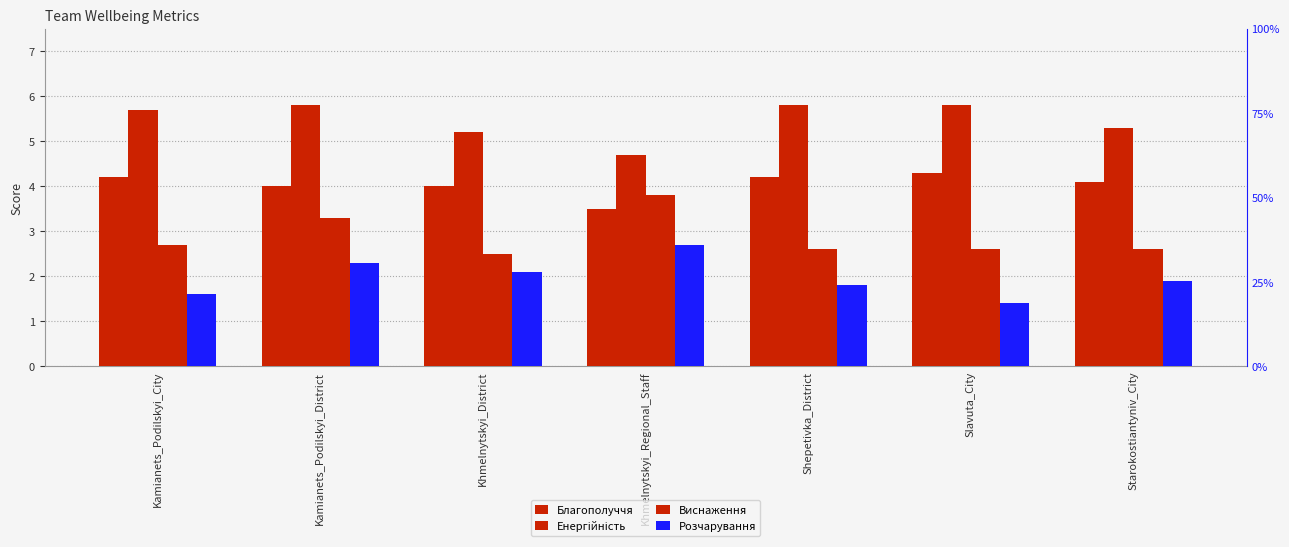

Count the number of data series in this chart.

4